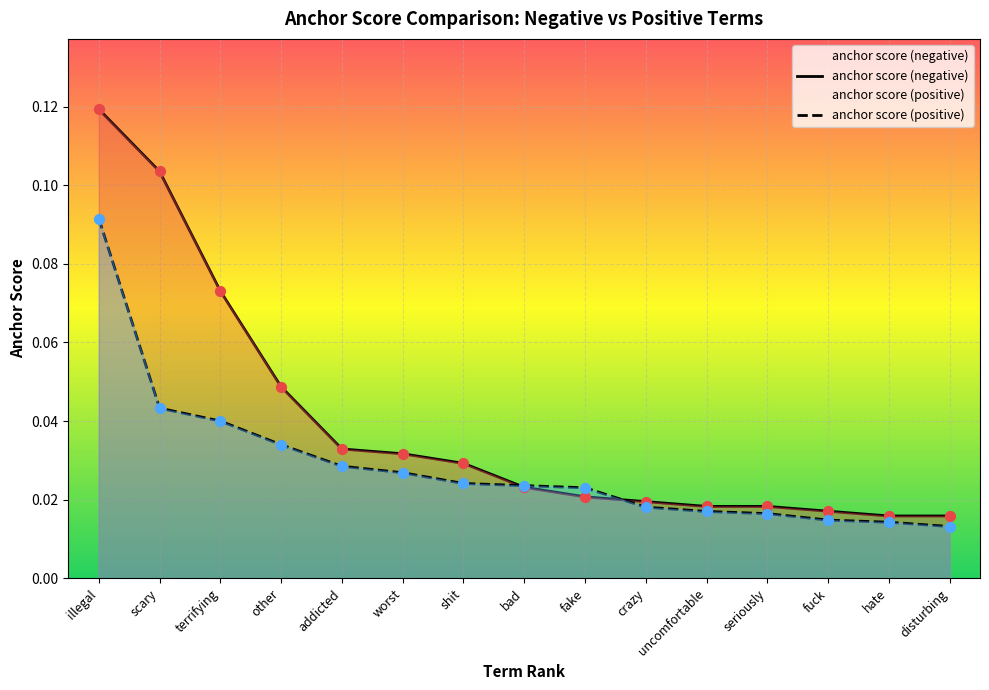

Which series reaches the maximum Y coordinate?

anchor score (negative)